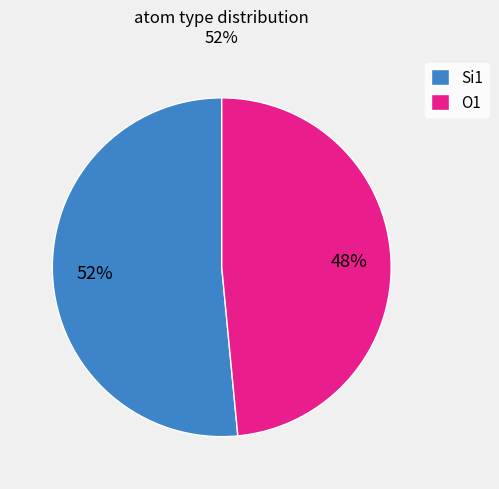

What is the ratio of the value at Si1 to the value at O1?

1.1